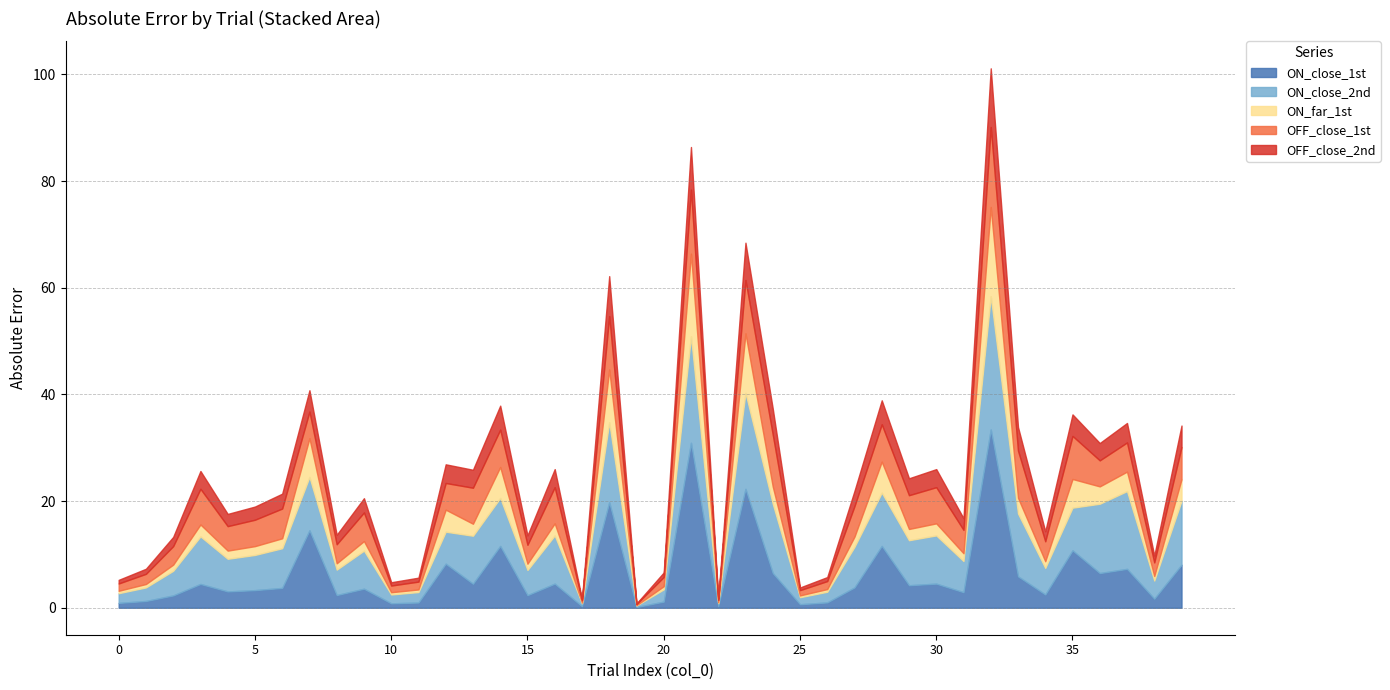

What is the total value across all series at 21?

86.4